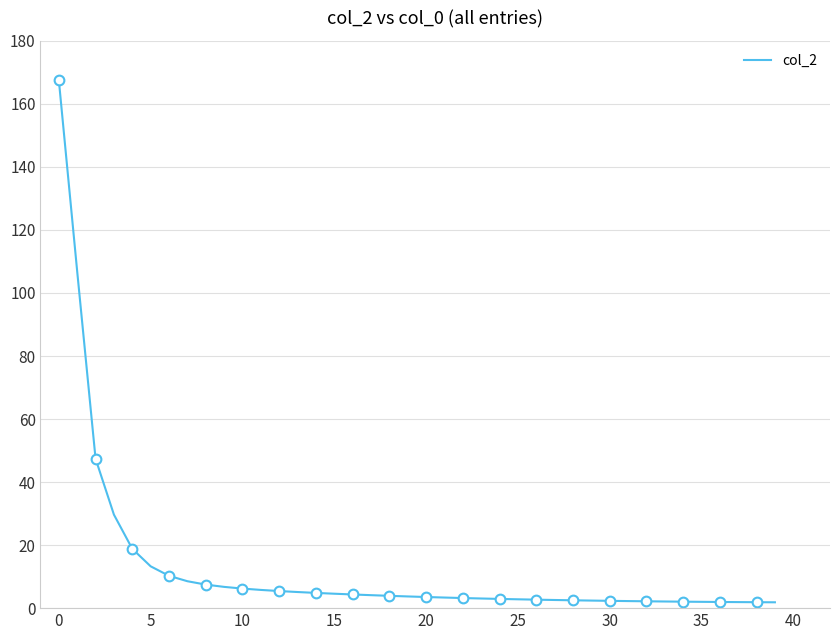

Reading left to right, what are all the values shown in this chart?

167.5	106.8	47.4	29.7	18.8	13.3	10.3	8.5	7.5	6.7	6.2	5.8	5.4	5.1	4.8	4.6	4.3	4.1	3.9	3.7	3.5	3.4	3.2	3.1	2.9	2.8	2.7	2.6	2.5	2.4	2.3	2.2	2.2	2.1	2.1	2.0	2.0	1.9	1.9	1.9